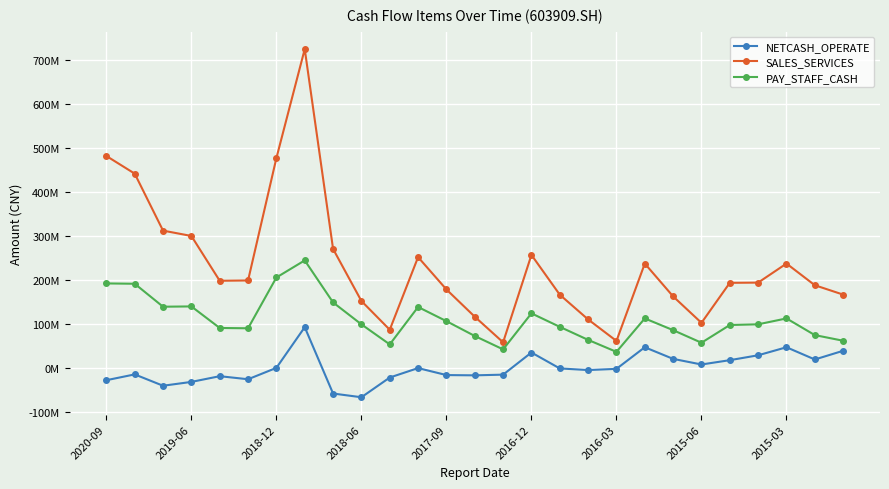

What are all the series names shown in the legend?

NETCASH_OPERATE, SALES_SERVICES, PAY_STAFF_CASH